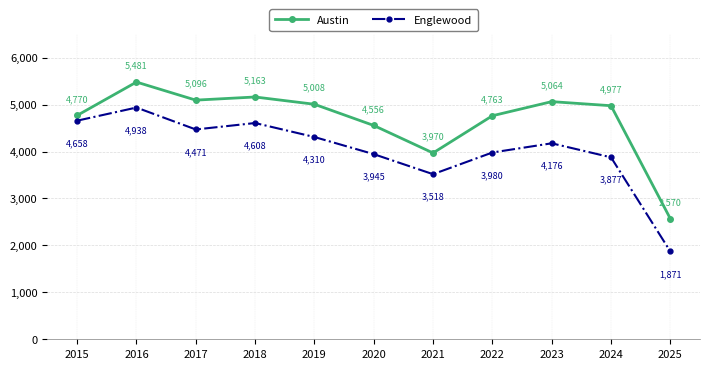

What is the average value of the Austin series?

4674